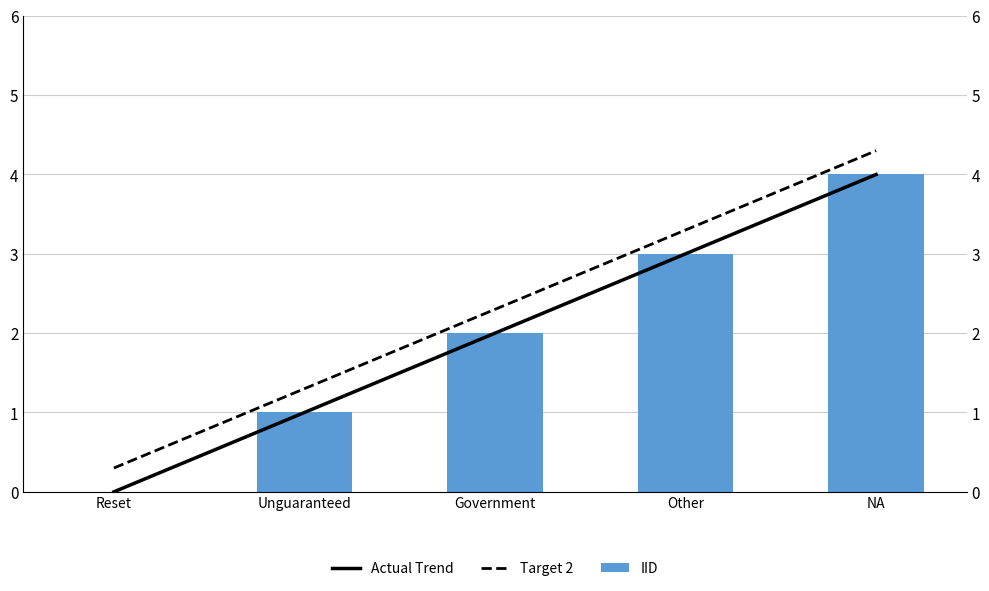

Between Unguaranteed and Reset, which is larger?

Unguaranteed